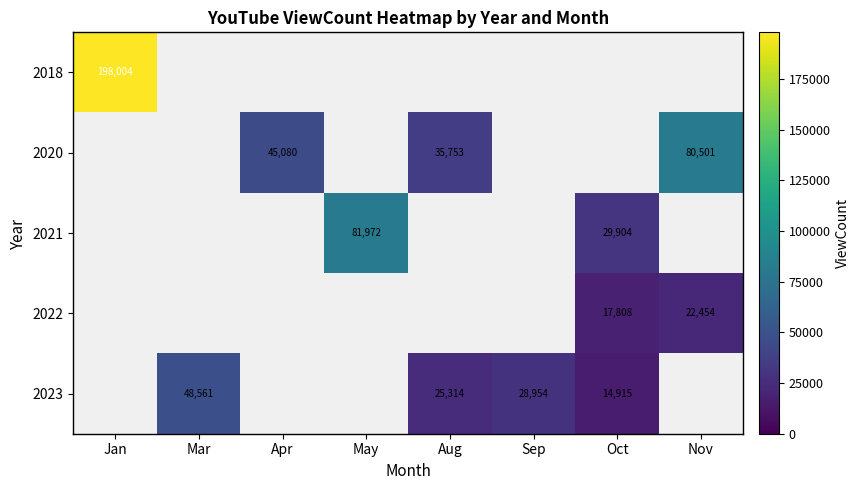

True or false: 2023 has a value of 14915 at Oct.

True